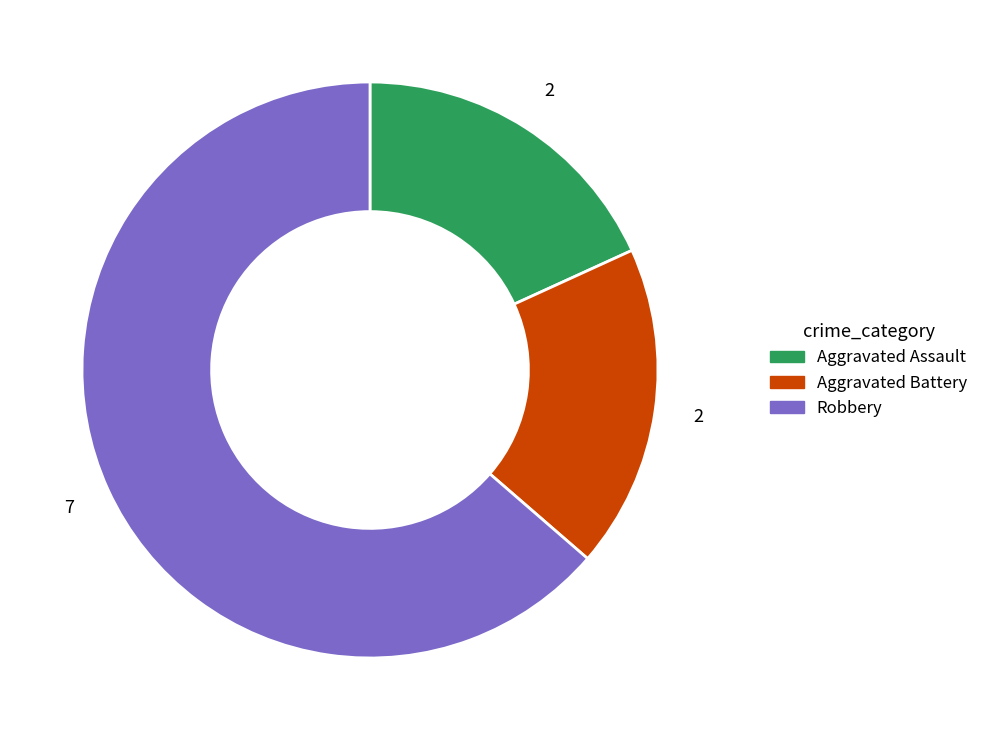

Combined, do Robbery and Aggravated Battery account for over 50%?

Yes